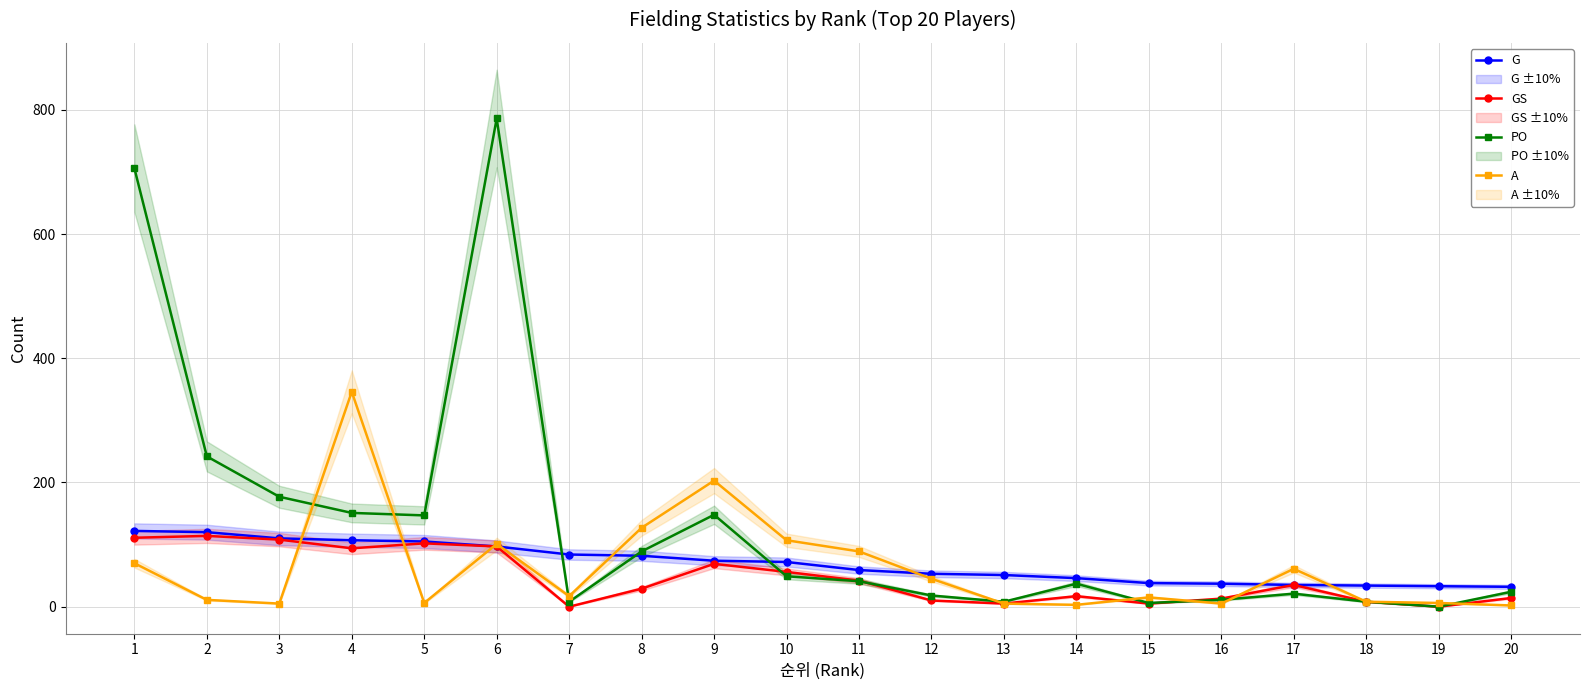

What are all the series names shown in the legend?

G, GS, PO, A